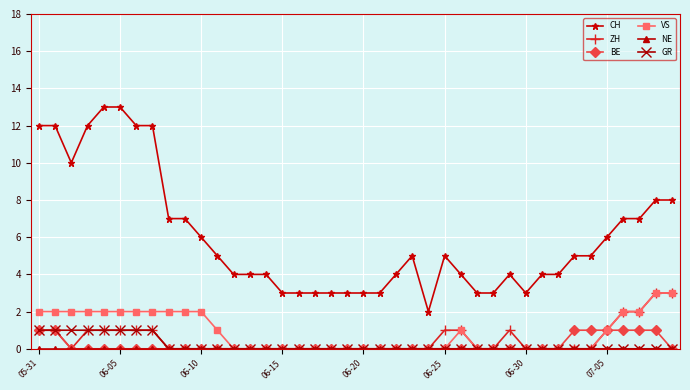

What is the maximum value shown in the chart?

13